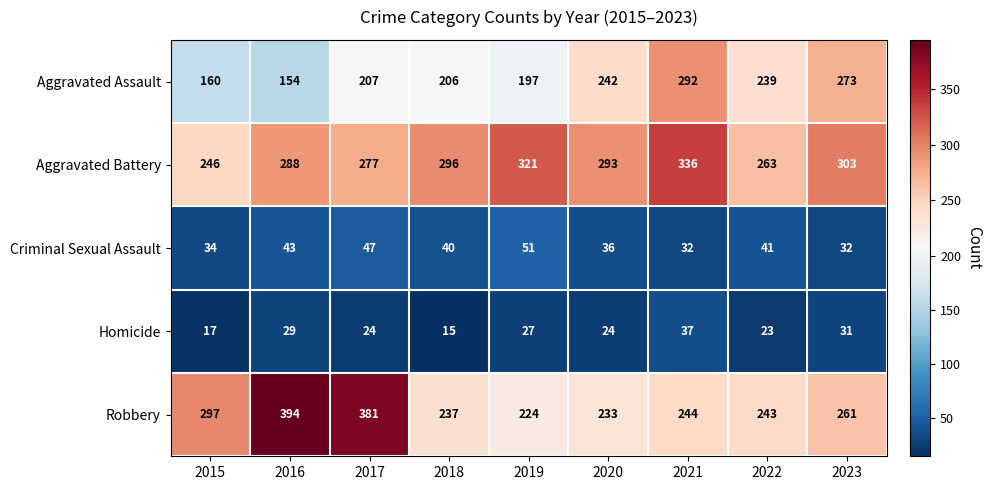

Rank the series by their maximum value, from highest to lowest.

Robbery, Aggravated Battery, Aggravated Assault, Criminal Sexual Assault, Homicide